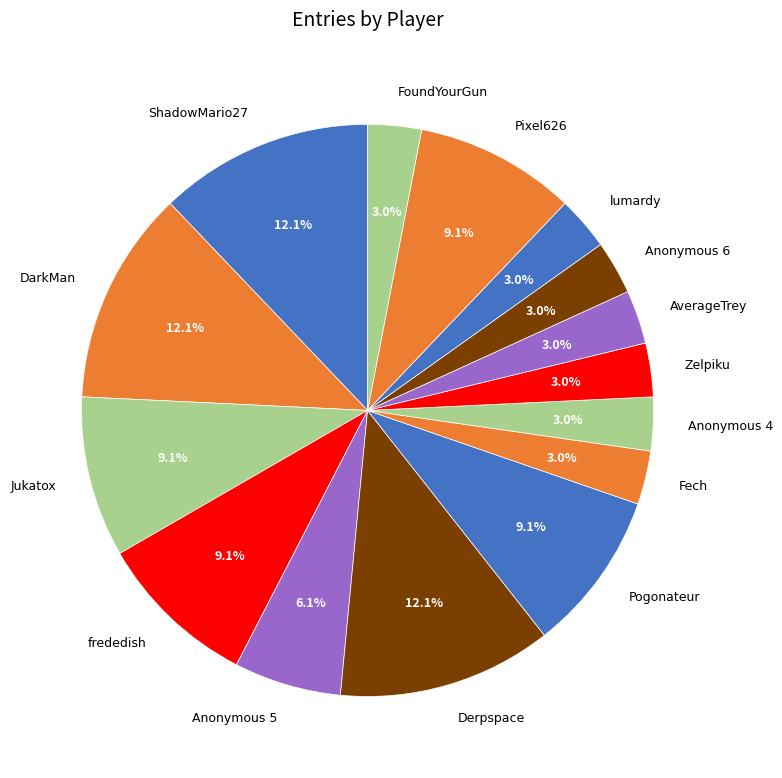

To the nearest percent, what is the average slice percentage?

7%